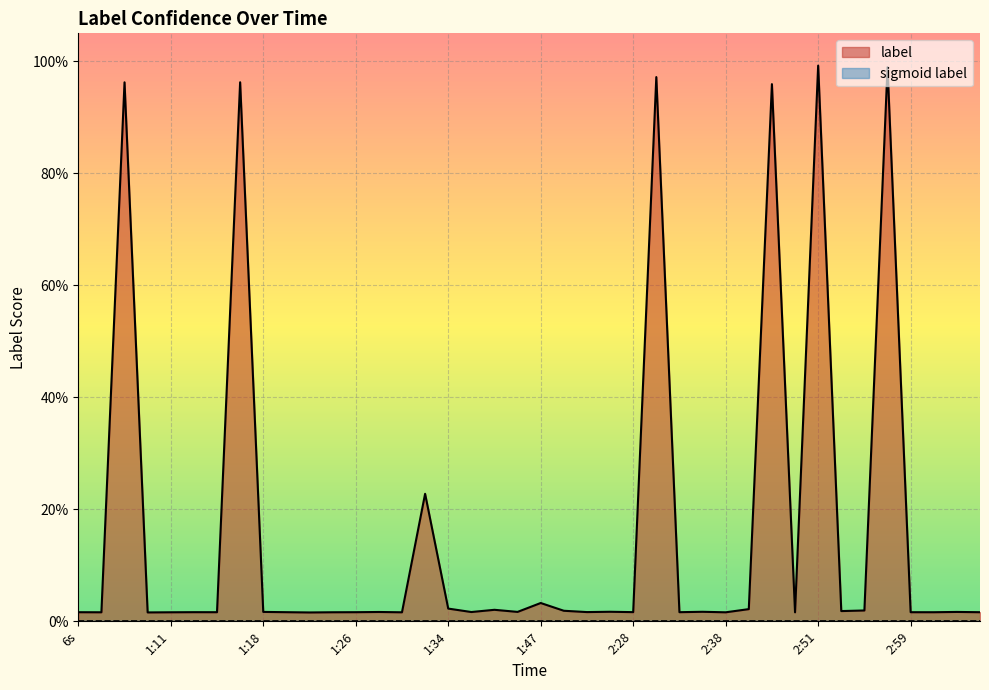

At which category does the chart reach its peak across all series?

2:51